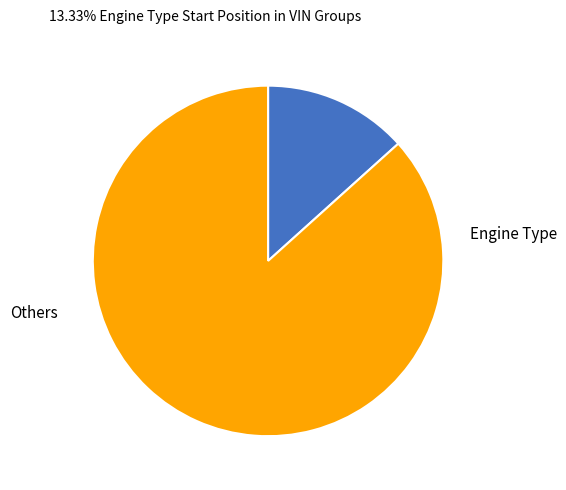

Is there a majority slice in this chart?

Yes